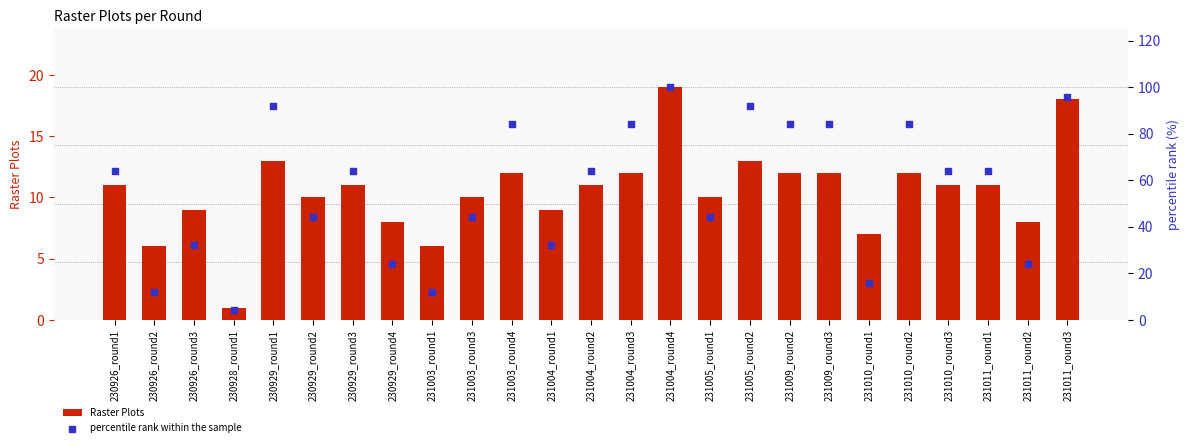

Which series reaches the maximum Y coordinate?

percentile rank within the sample